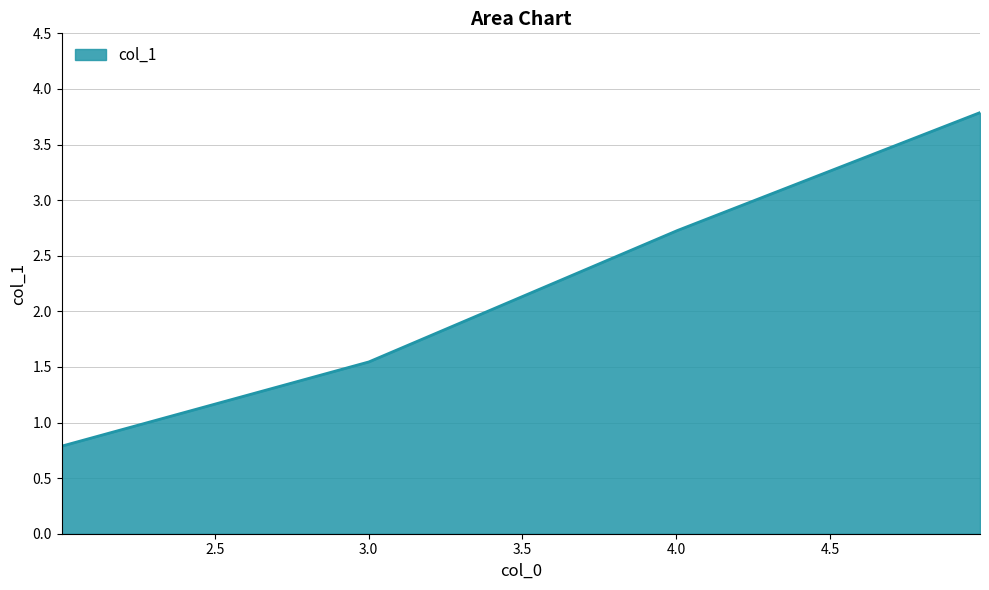

What is the sum of all values?

8.8